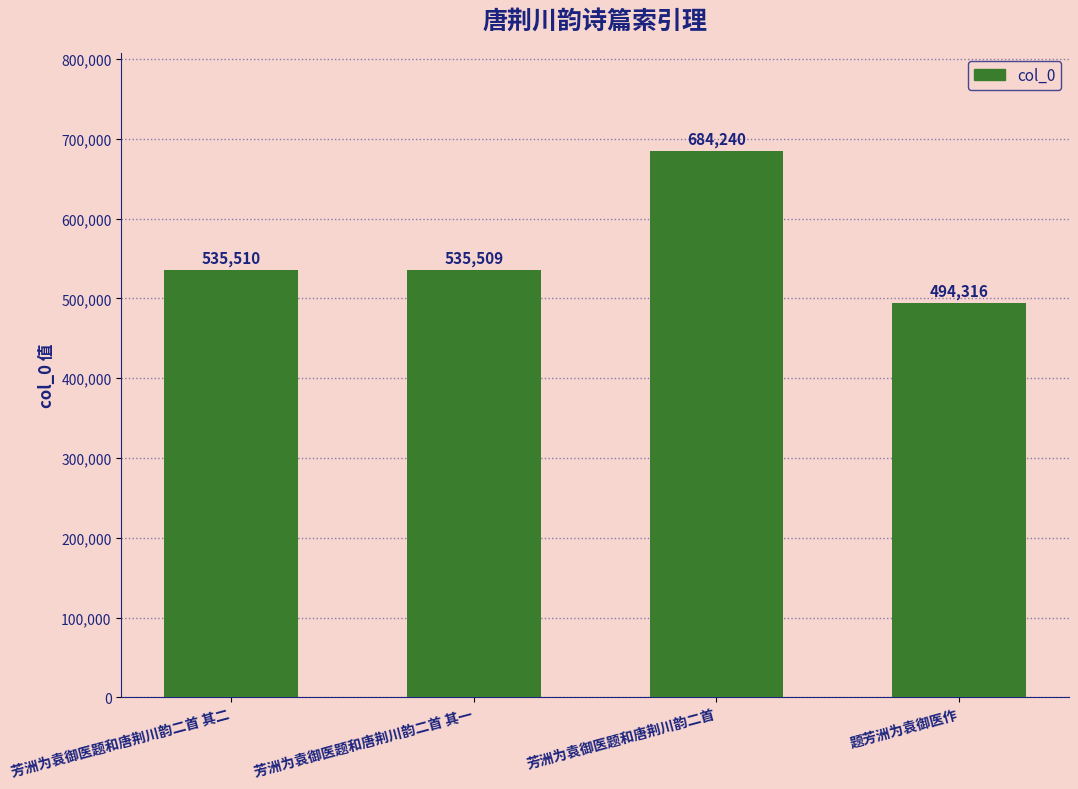

The chart shows a value of 494316 at 题芳洲为袁御医作. True or false?

True